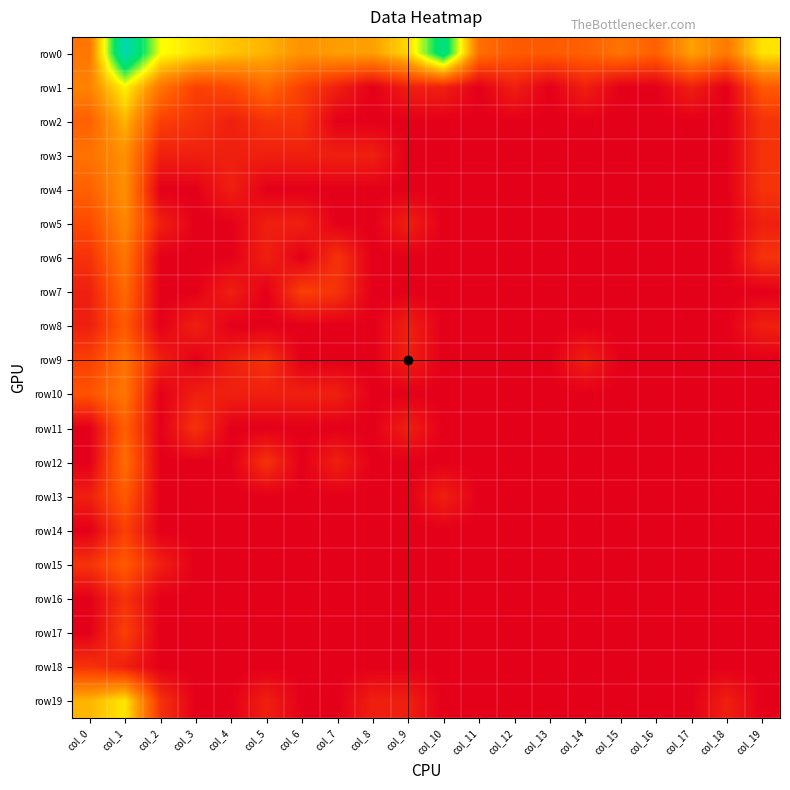

Which series has the largest range (max minus min)?

row0